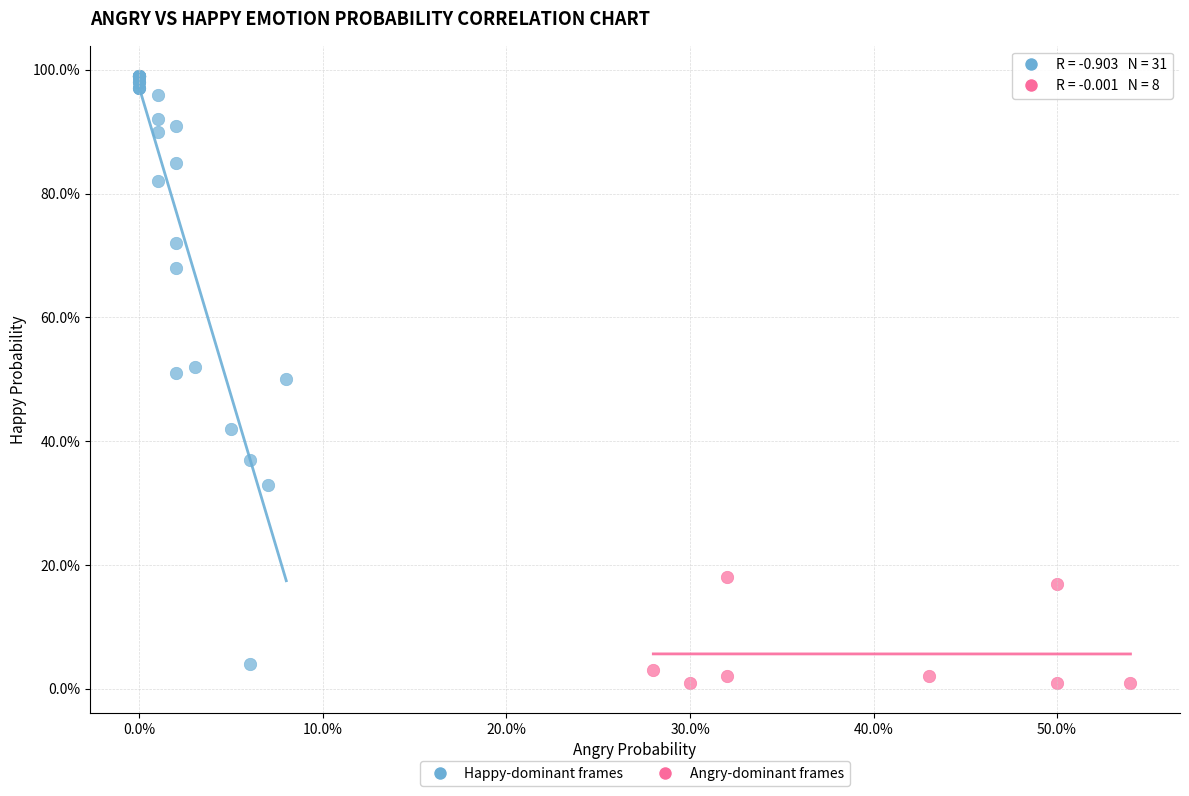

Which series reaches the minimum Y coordinate?

Angry-dominant frames